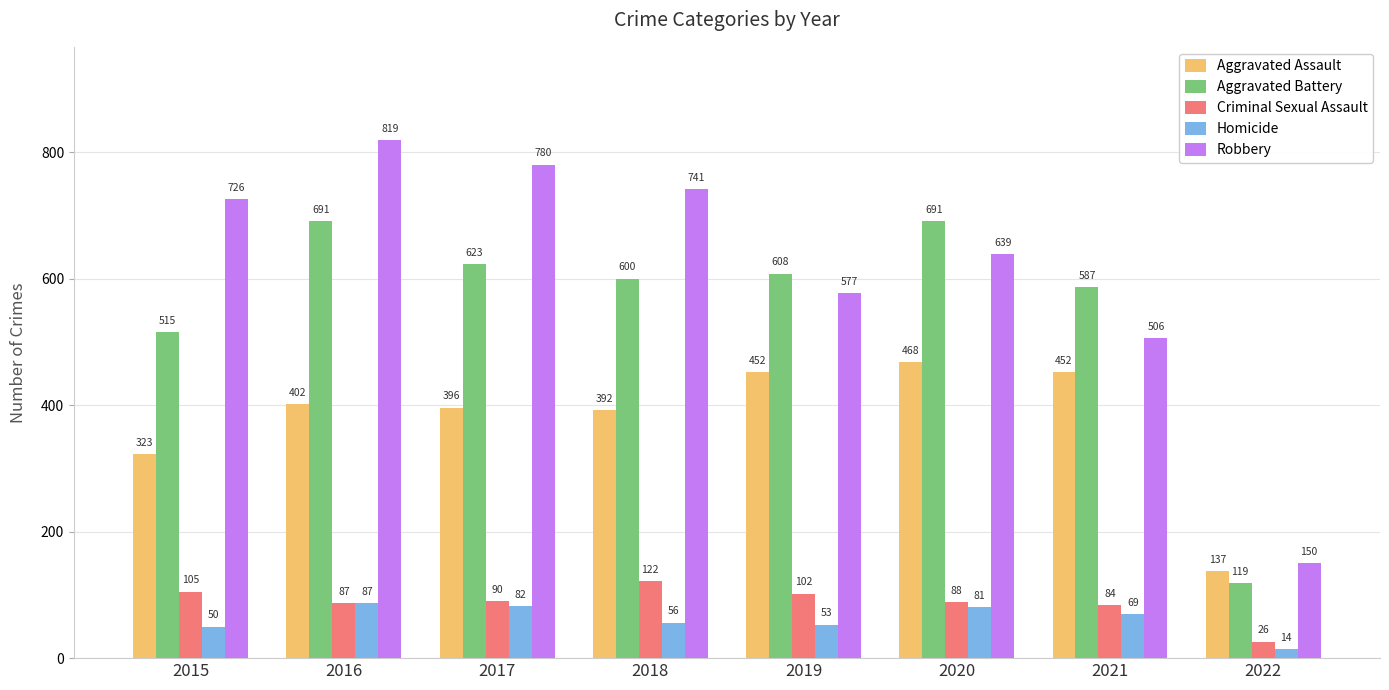

At how many categories does at least one series exceed 513?

7